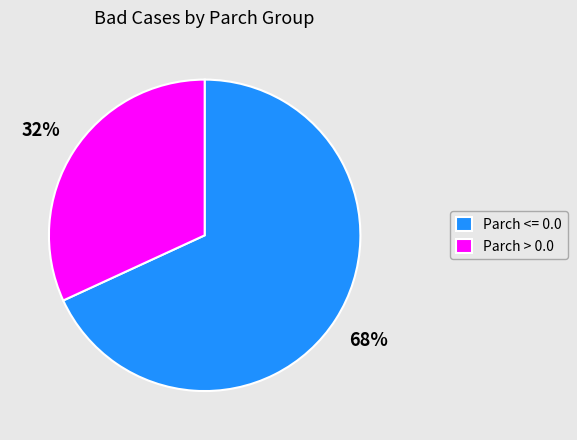

Does any single category account for the majority?

Yes